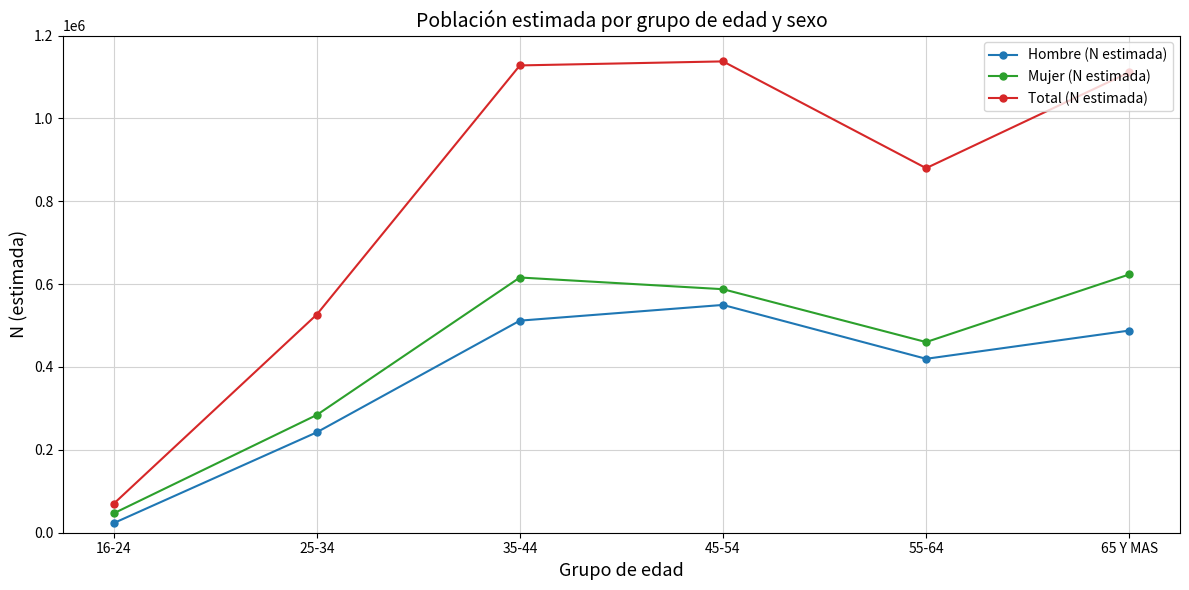

Is the value of Hombre (N estimada) at 35-44 greater than the value of Mujer (N estimada) at 45-54?

No